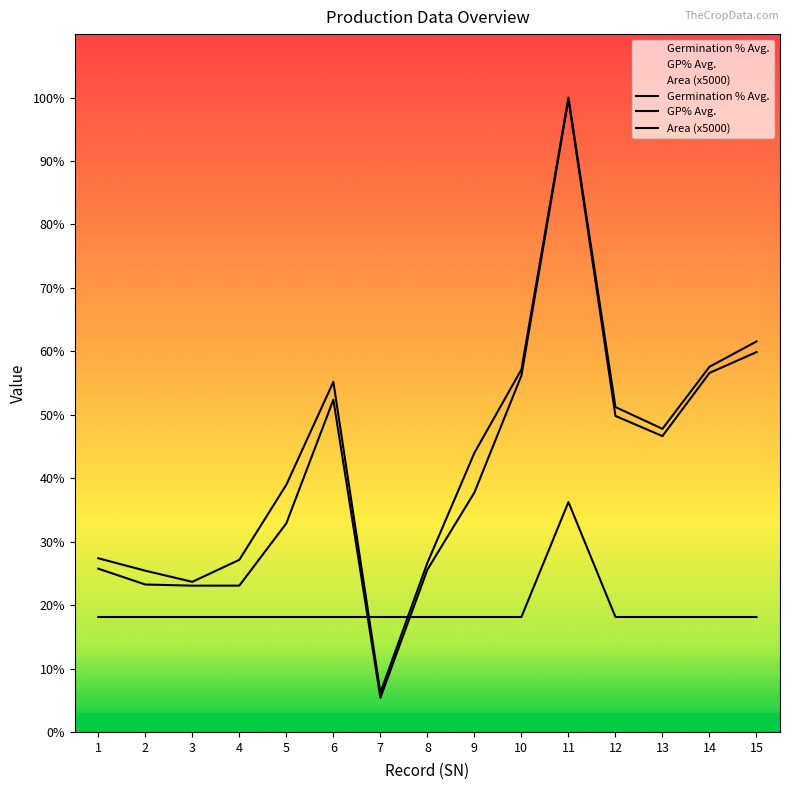

What is the difference between the maximum and minimum values in the Area series?

1250.0